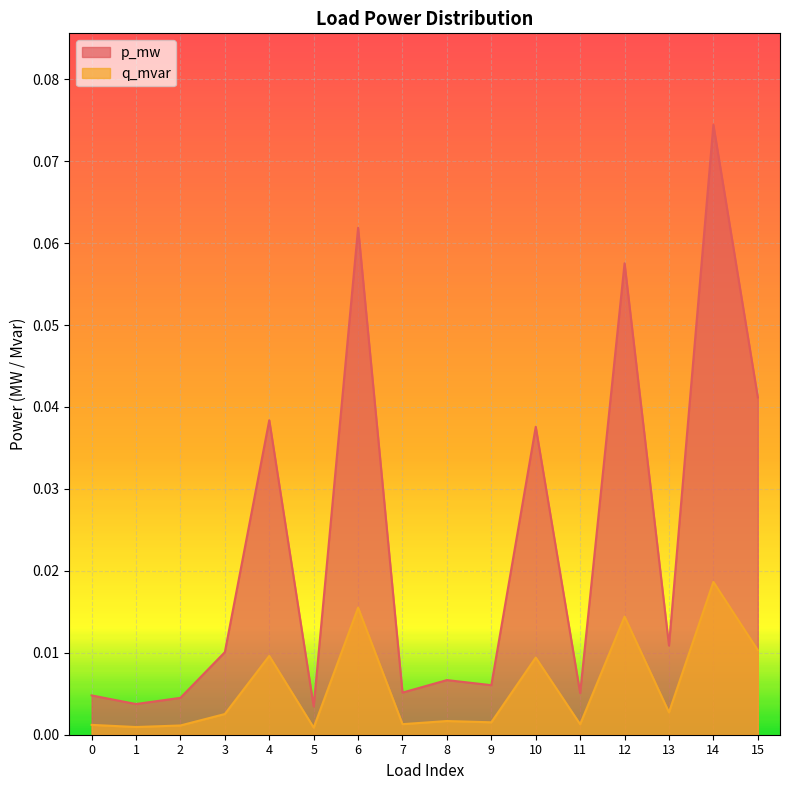

True or false: p_mw and q_mvar intersect in this chart.

False